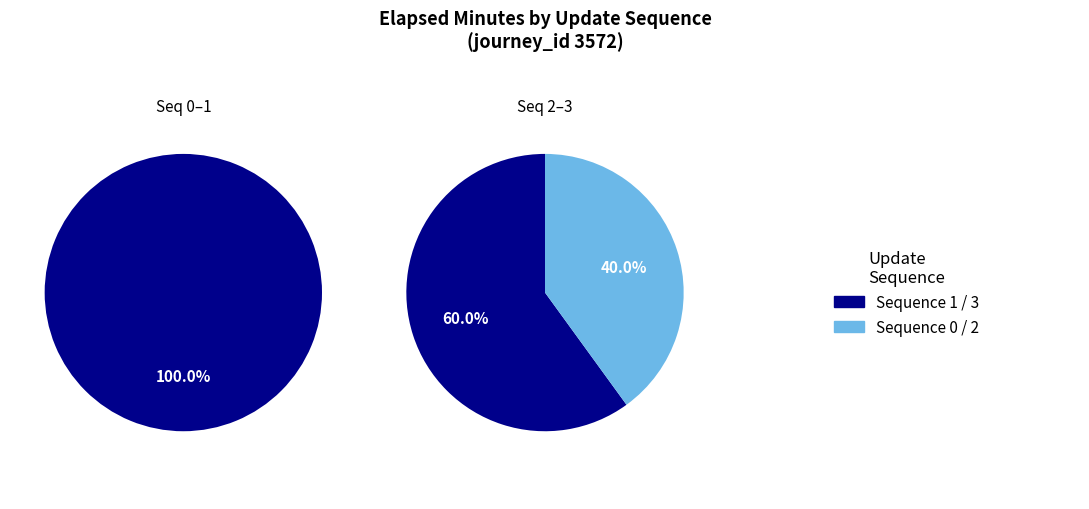

Is 3 the majority of the pie?

No